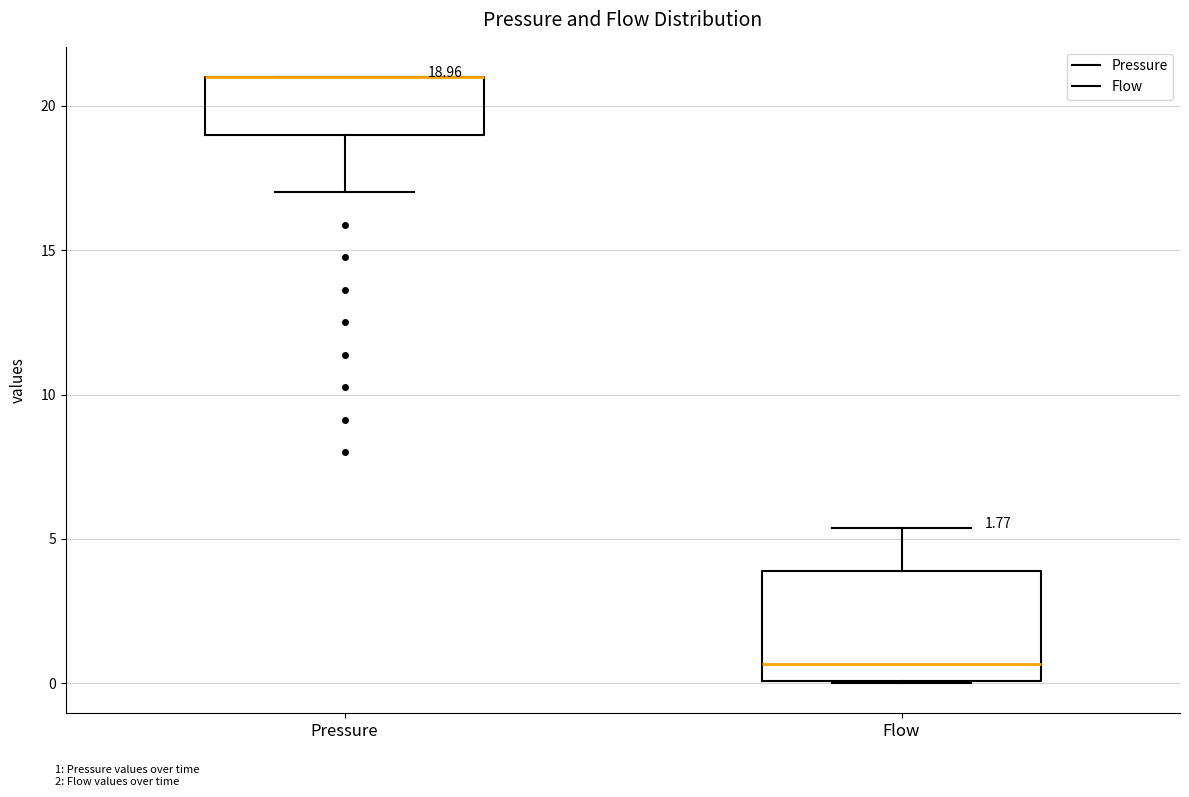

Which box is the tallest, from its lower edge to its upper edge?

Flow